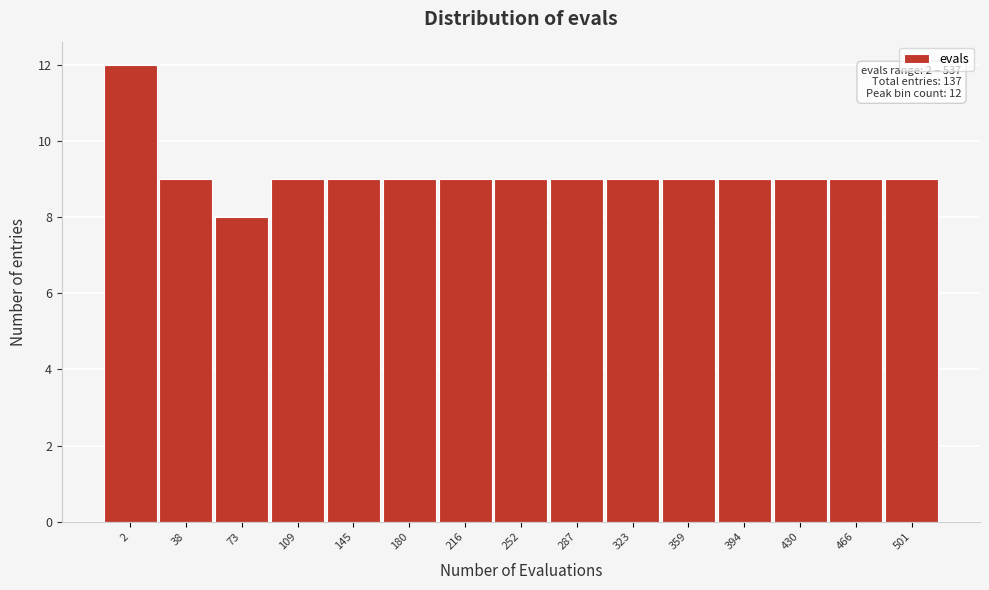

Reading left to right, list all the values displayed in this chart.

2=12	38=9	73=8	109=9	145=9	180=9	216=9	252=9	287=9	323=9	359=9	394=9	430=9	466=9	501=9